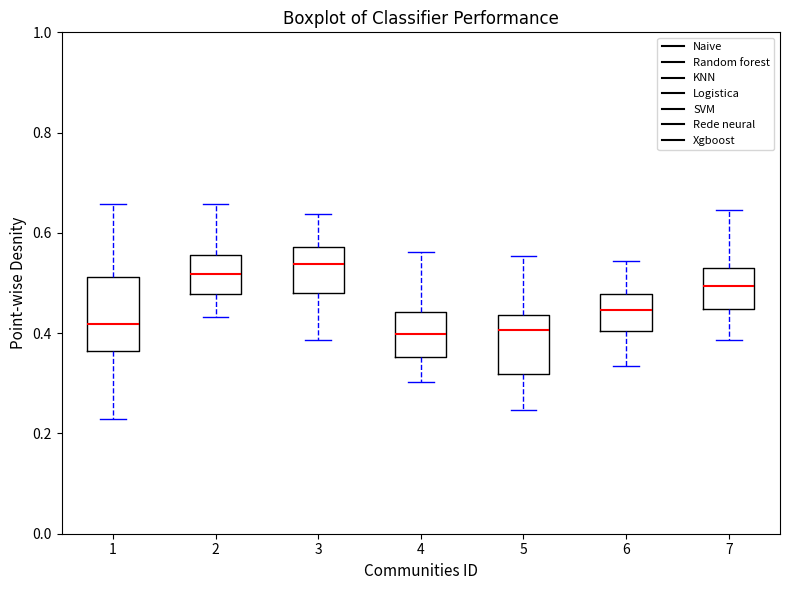

Reading left to right, read every box against the y-axis: the position of its median line, the range the box covers, and the ends of its whiskers. The values are not printed on the chart, so give them approximately, as read against the axis.

1: median 0.42, box 0.36 to 0.52, whiskers 0.22 to 0.66
2: median 0.52, box 0.48 to 0.56, whiskers 0.44 to 0.66
3: median 0.54, box 0.48 to 0.58, whiskers 0.38 to 0.64
4: median 0.40, box 0.36 to 0.44, whiskers 0.30 to 0.56
5: median 0.40, box 0.32 to 0.44, whiskers 0.24 to 0.56
6: median 0.44, box 0.40 to 0.48, whiskers 0.34 to 0.54
7: median 0.50, box 0.44 to 0.54, whiskers 0.38 to 0.64